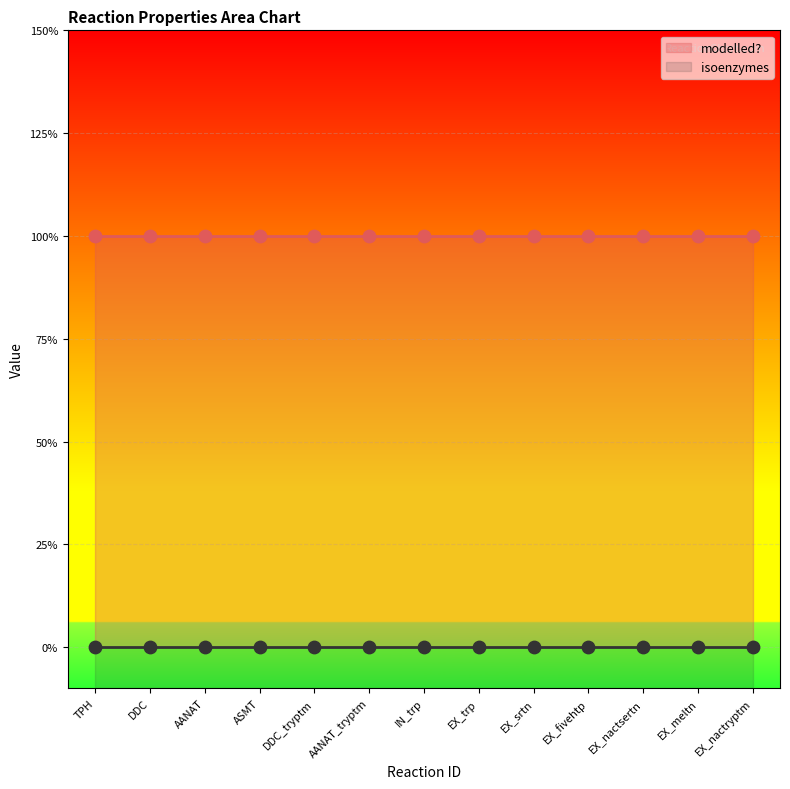

Which series reaches the maximum Y coordinate?

modelled?